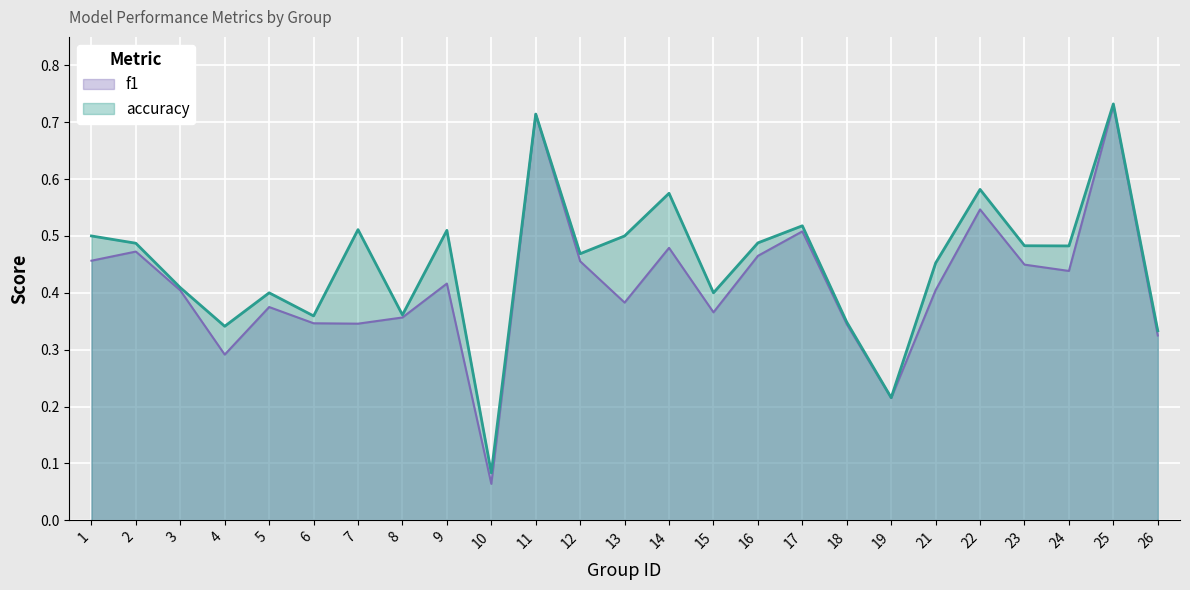

What is the sum of the accuracy values at 23 and 15?

0.9